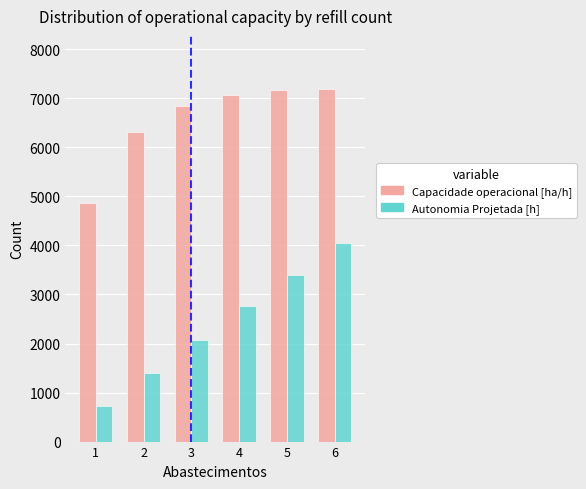

Where is Capacidade operacional [ha/h] nearest to the value 6029?

2